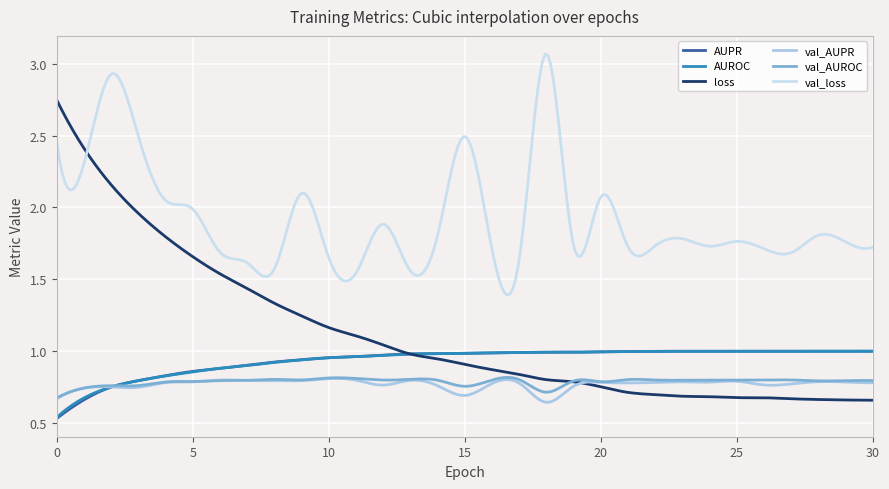

Is this an area chart (filled region under the line)?

No